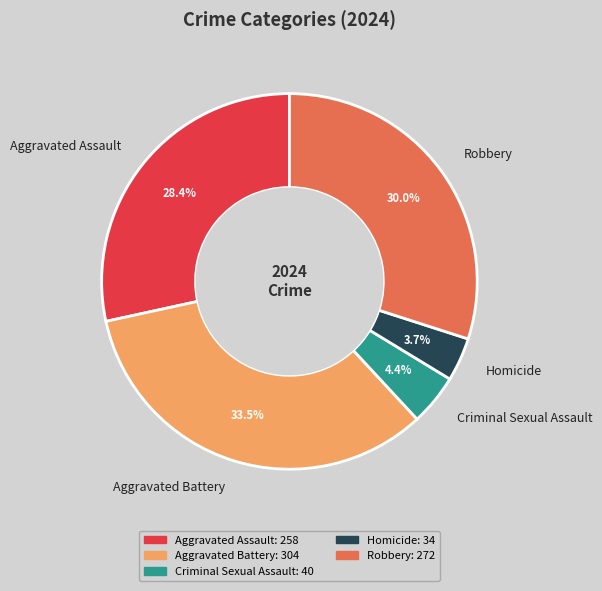

Rank the categories by value from highest to lowest.

Aggravated Battery, Robbery, Aggravated Assault, Criminal Sexual Assault, Homicide